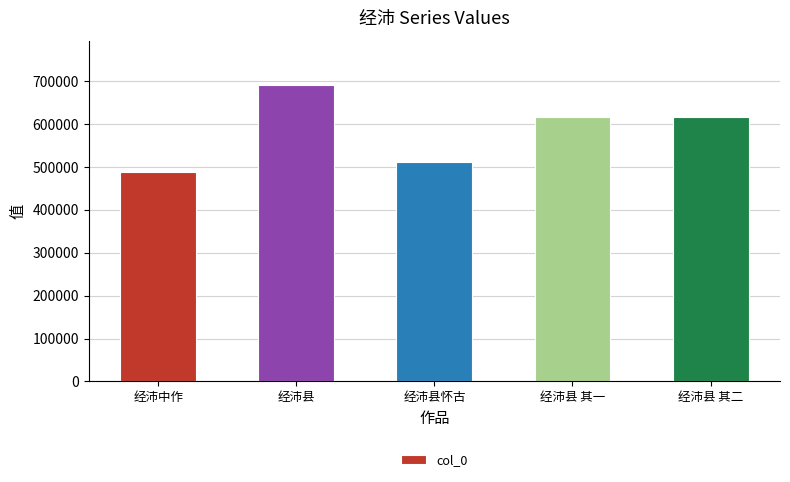

Read the value at 经沛县, to the nearest 50.

691150